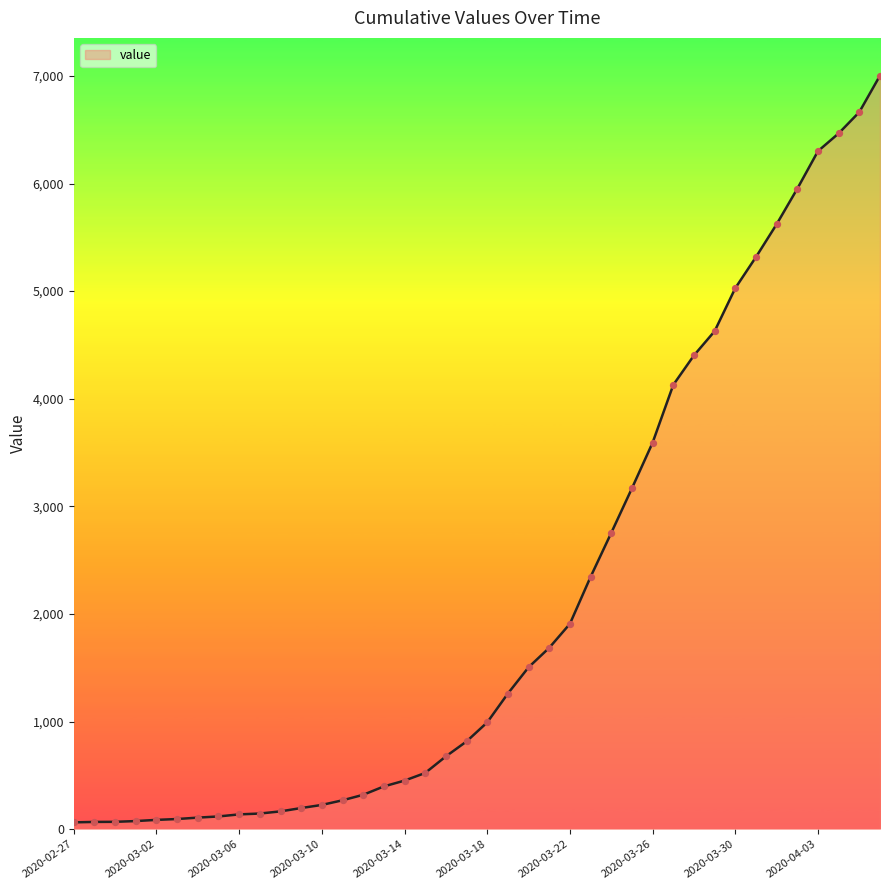

What is the greatest value displayed?

7003